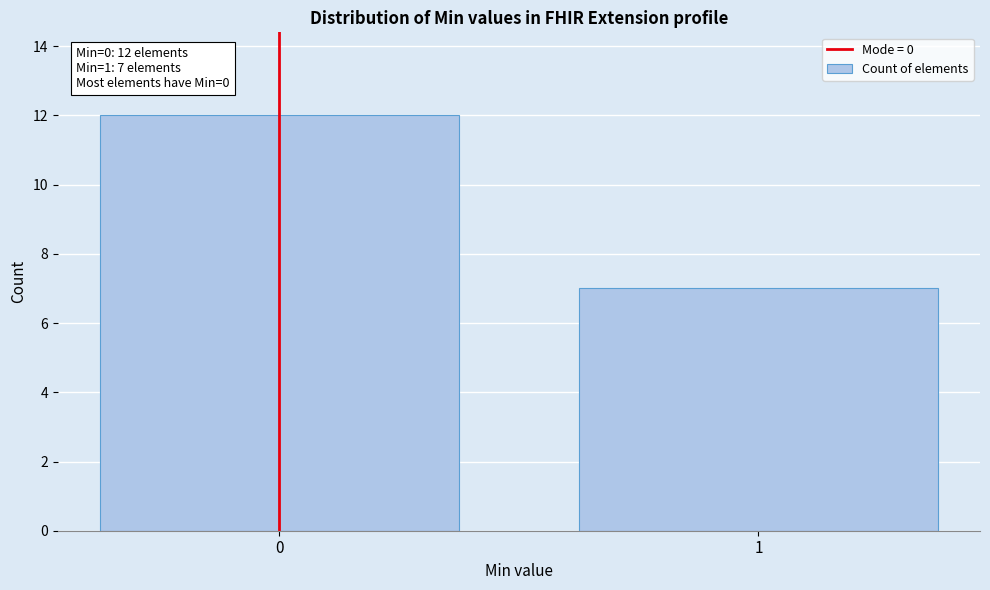

Reading left to right, transcribe all the data shown in this chart.

12	7